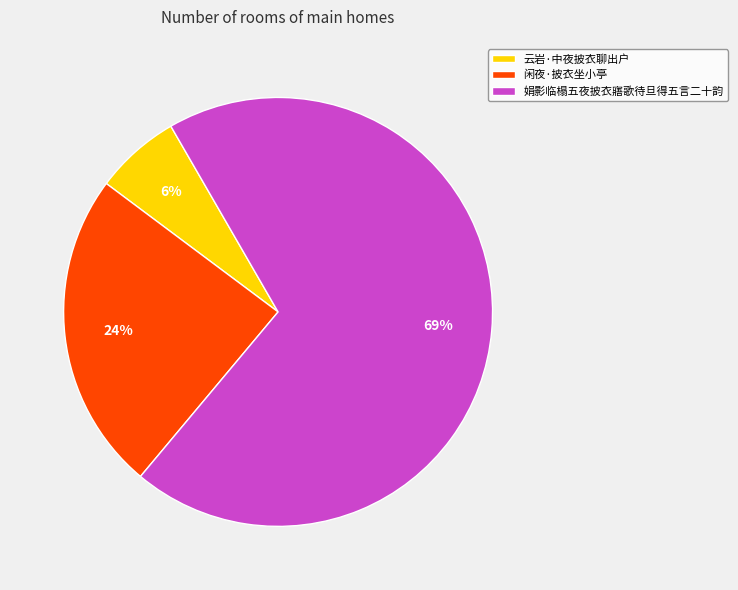

What is the largest slice in the pie chart?

娟影临榻五夜披衣寤歌待旦得五言二十韵